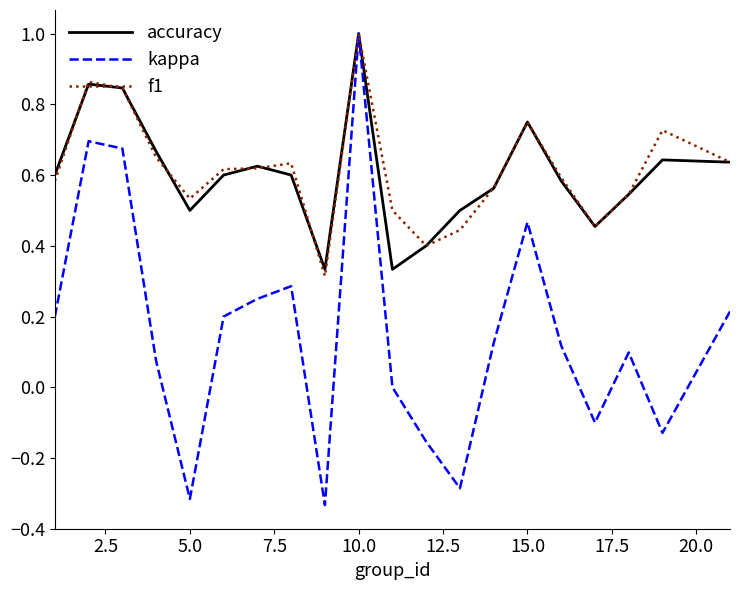

Which series has the widest spread of values?

kappa